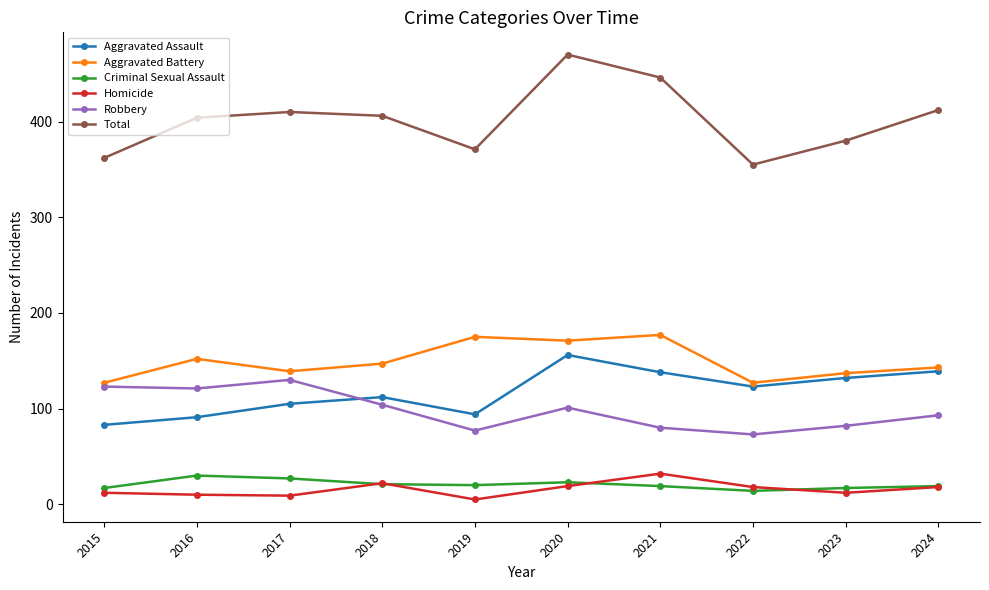

Is it true that Aggravated Battery equals 147 at 2018?

True